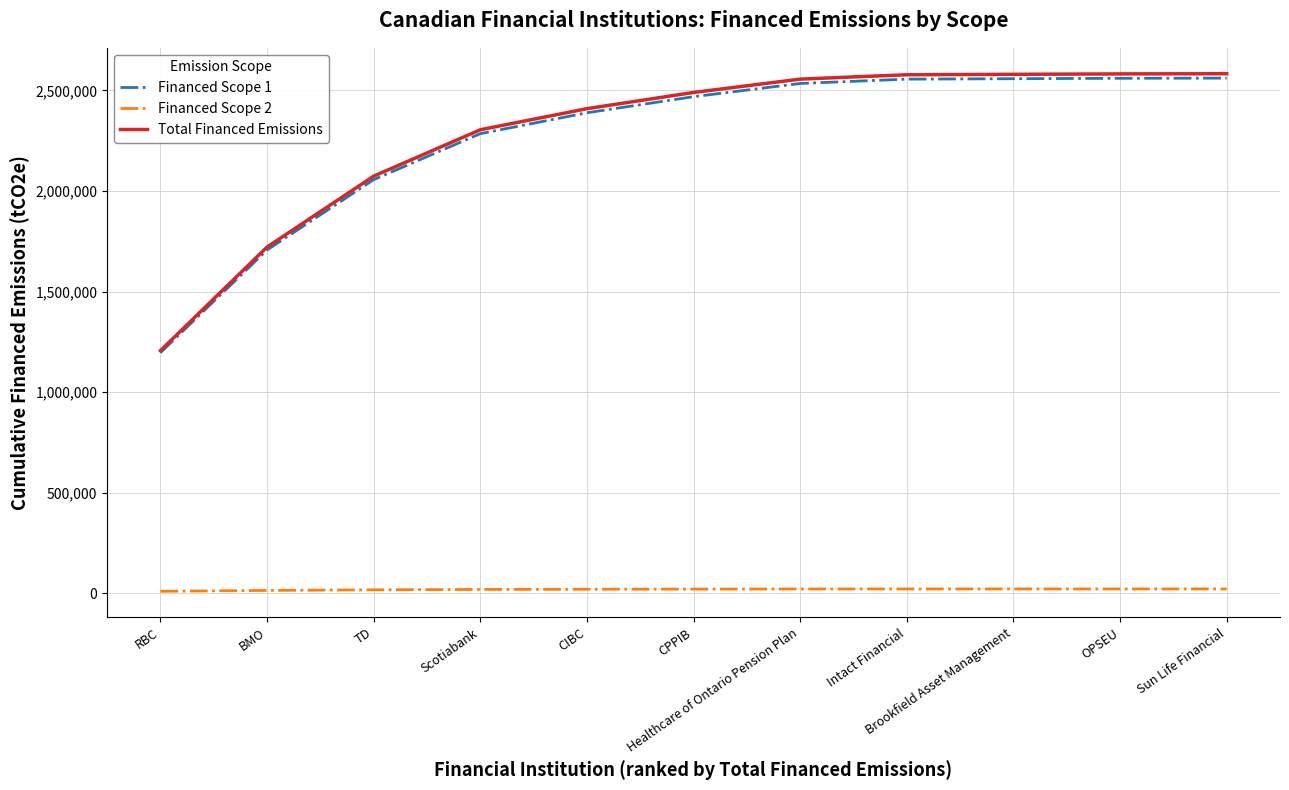

How many lines are shown in the chart?

3